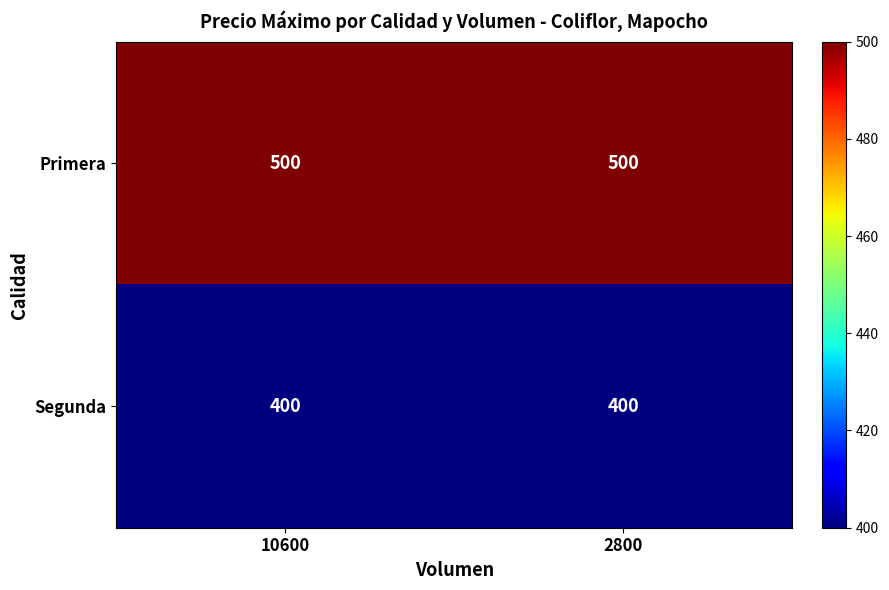

What is the smallest value displayed?

400